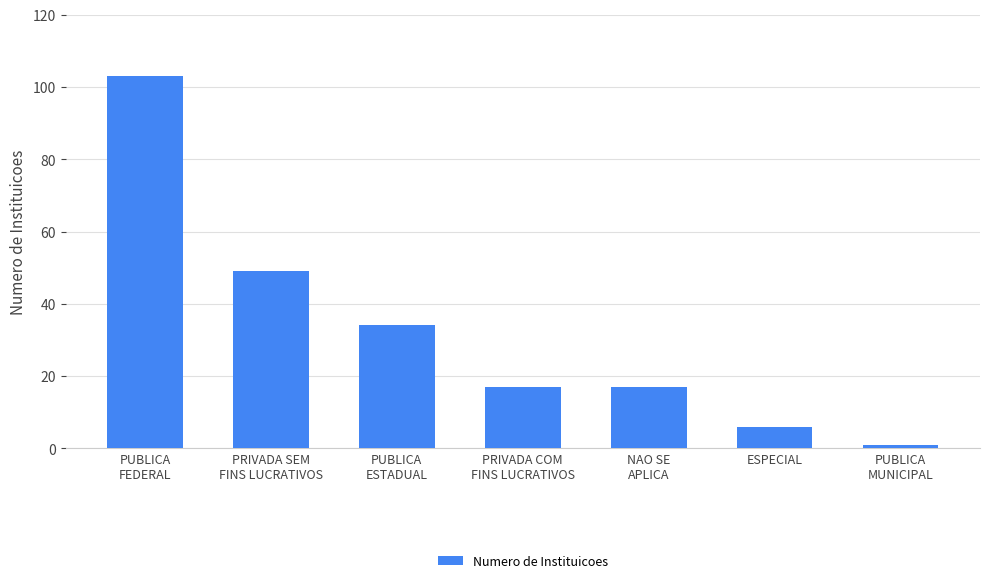

How many bars are there in total?

7